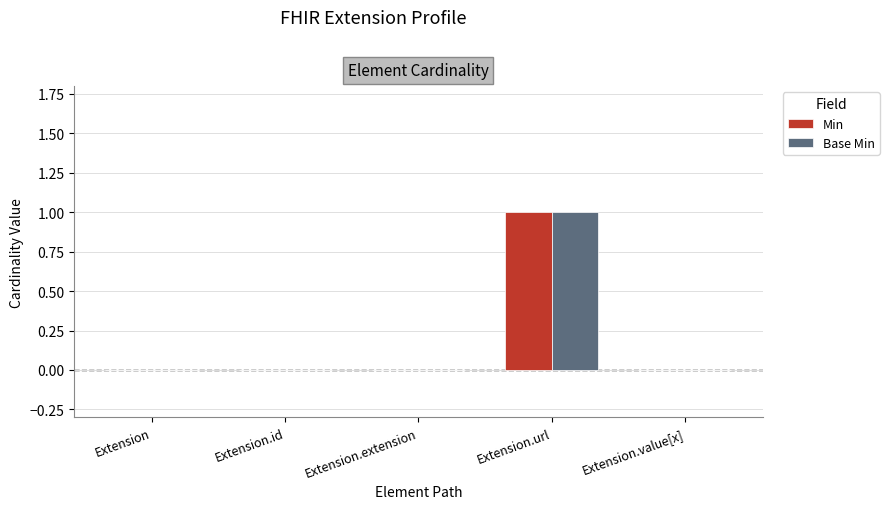

True or false: Min has a value of 1 at Extension.id.

False